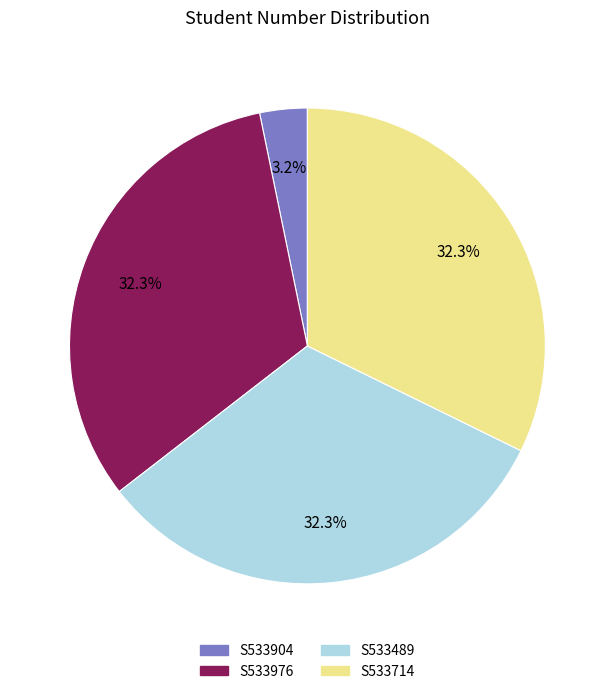

Does S533904 represent more than half of the total?

No